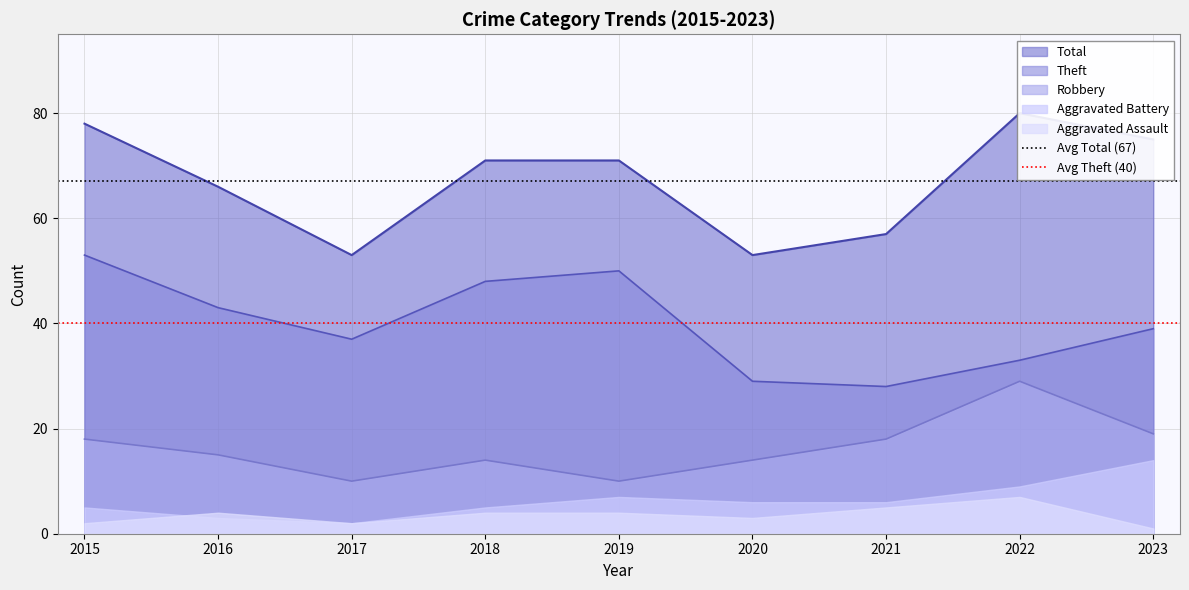

The value of Robbery at 2015 is 18. True or false?

True